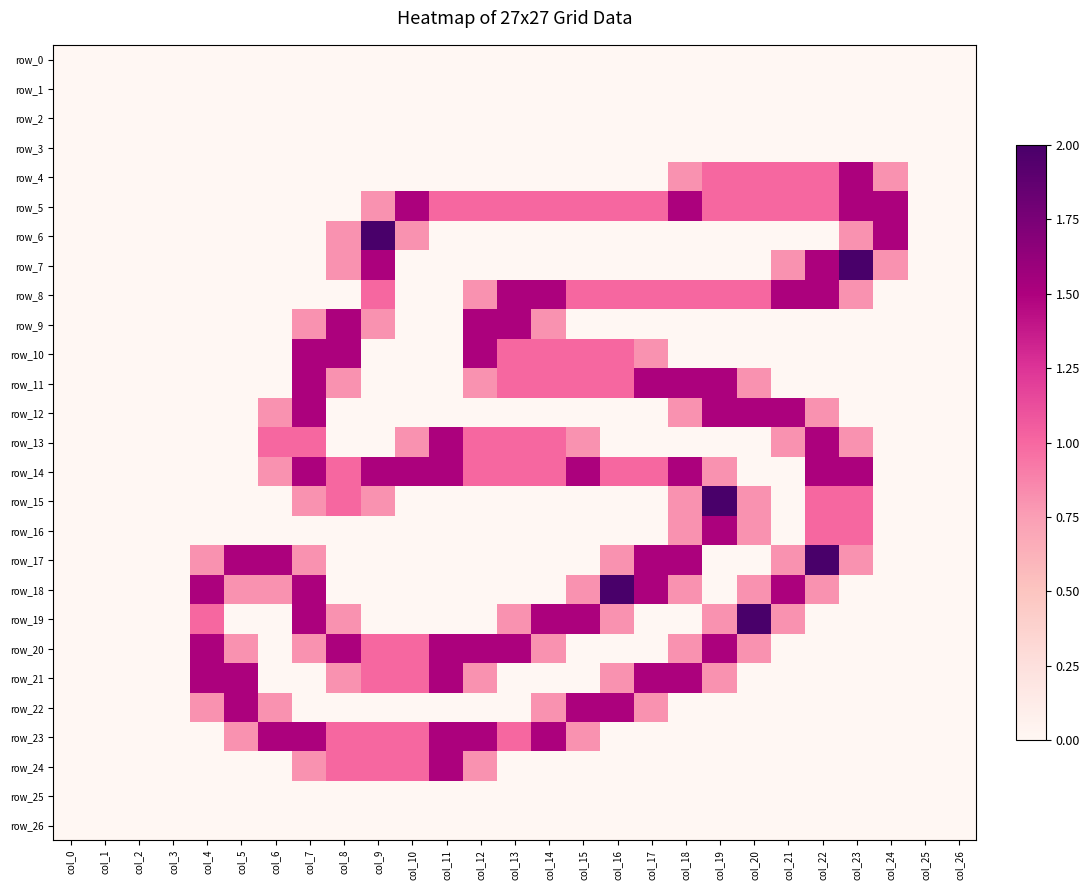

Which series has the largest total across all categories?

row_14